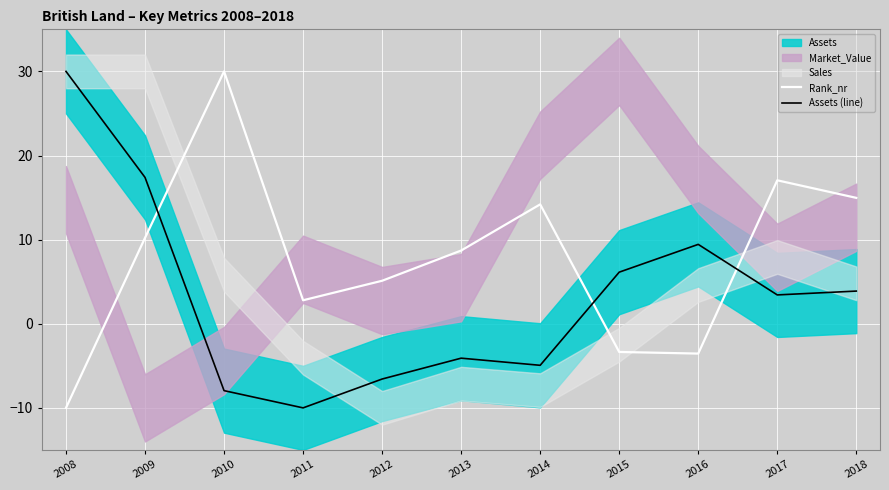

What value does the Assets (line) series have at 2009?

17.4